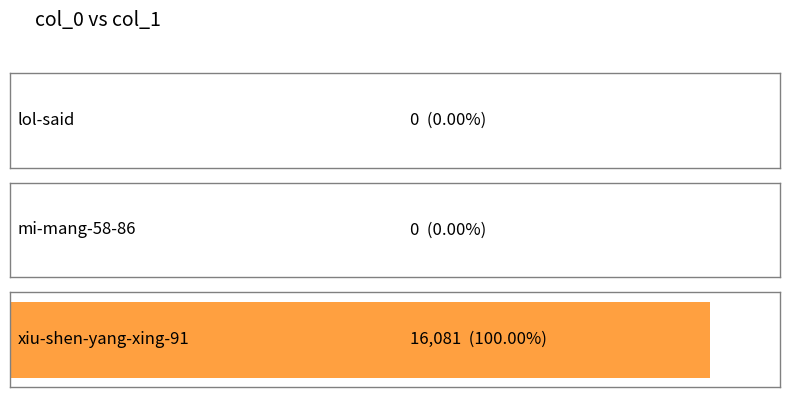

List the labels in order of value, largest first.

xiu-shen-yang-xing-91, lol-said, mi-mang-58-86